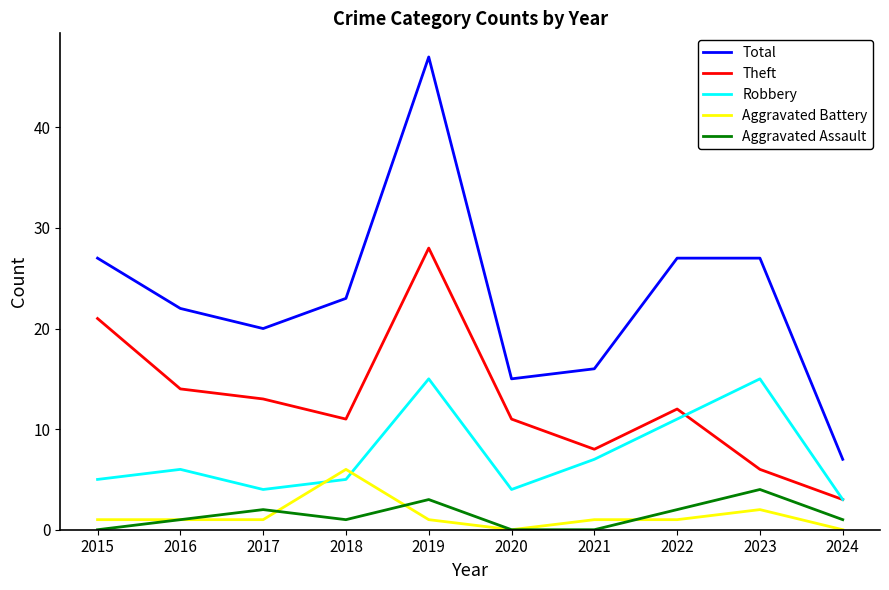

What is the maximum value for Total?

47